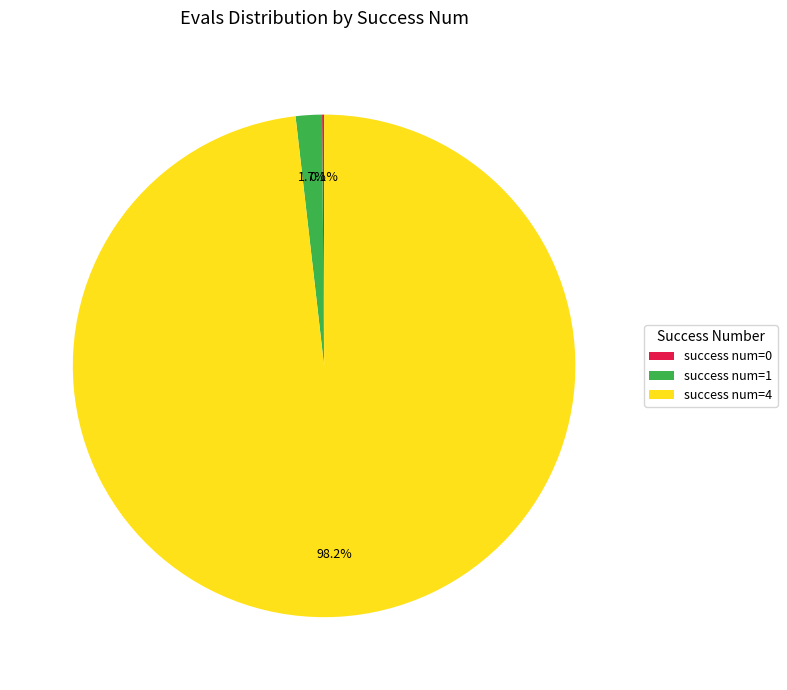

What portion of the pie excludes success num=1?

98.3%